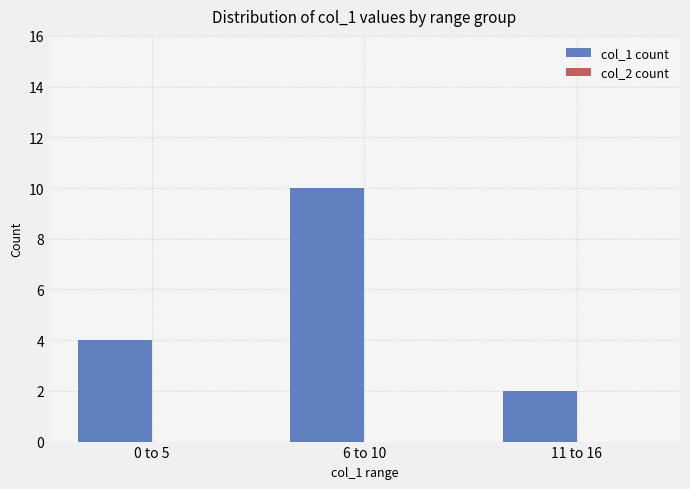

Reading left to right, extract all data points from this chart.

0 to 5=4	6 to 10=10	11 to 16=2